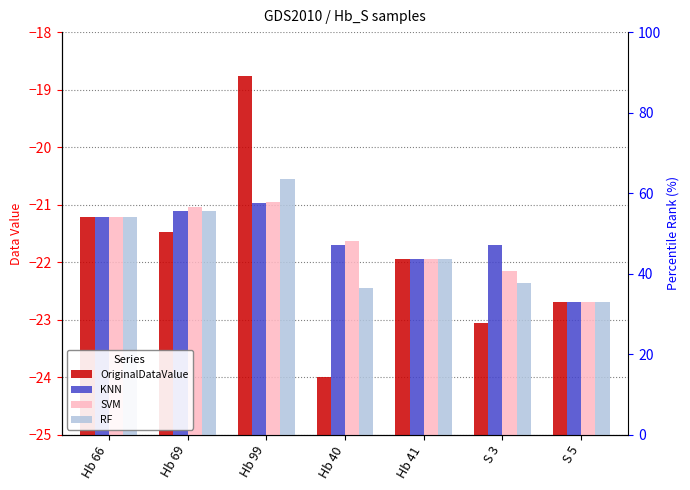

Reading left to right, extract all data points from this chart.

OriginalDataValue: Hb 66=3.8	Hb 69=3.5	Hb 99=6.2	Hb 40=1.0	Hb 41=3.1	S 3=1.9	S 5=2.3
KNN: Hb 66=3.8	Hb 69=3.9	Hb 99=4.0	Hb 40=3.3	Hb 41=3.1	S 3=3.3	S 5=2.3
SVM: Hb 66=3.8	Hb 69=4.0	Hb 99=4.0	Hb 40=3.4	Hb 41=3.1	S 3=2.8	S 5=2.3
RF: Hb 66=3.8	Hb 69=3.9	Hb 99=4.5	Hb 40=2.5	Hb 41=3.1	S 3=2.6	S 5=2.3